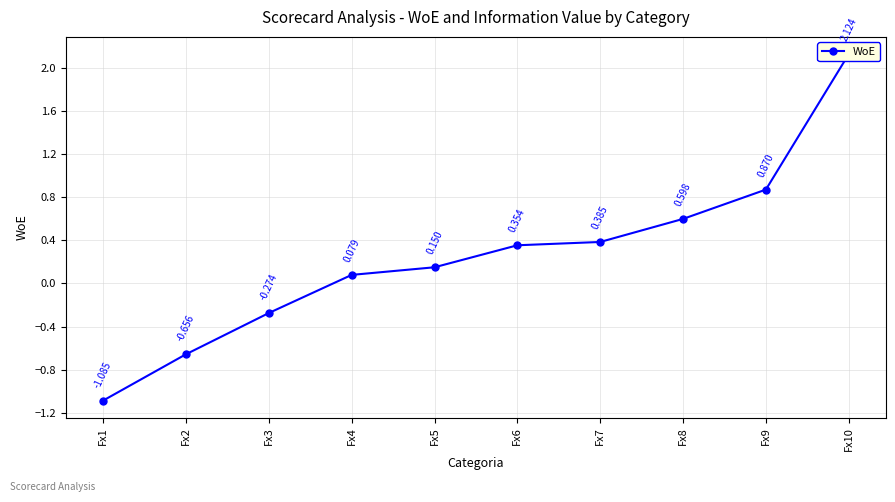

List the labels in order of value, largest first.

Fx10, Fx9, Fx8, Fx7, Fx6, Fx5, Fx4, Fx3, Fx2, Fx1